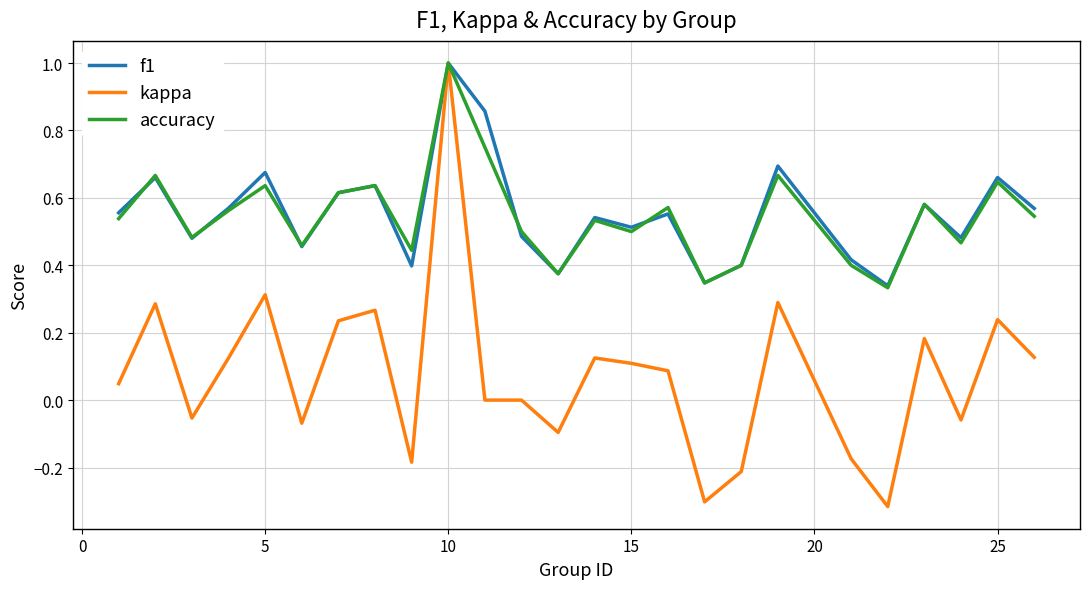

What are all the series names shown in the legend?

f1, kappa, accuracy